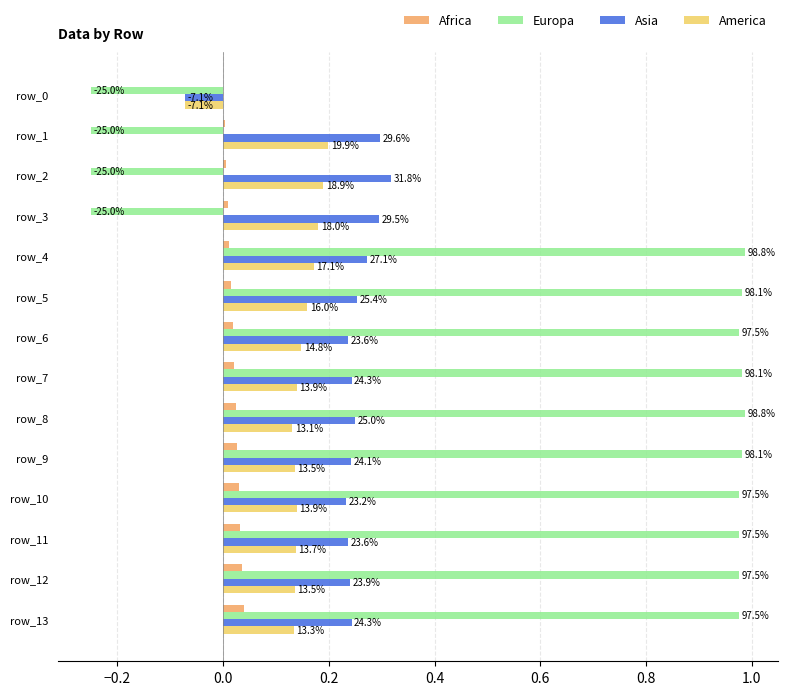

What are all the series names shown in the legend?

Africa, Europa, Asia, America